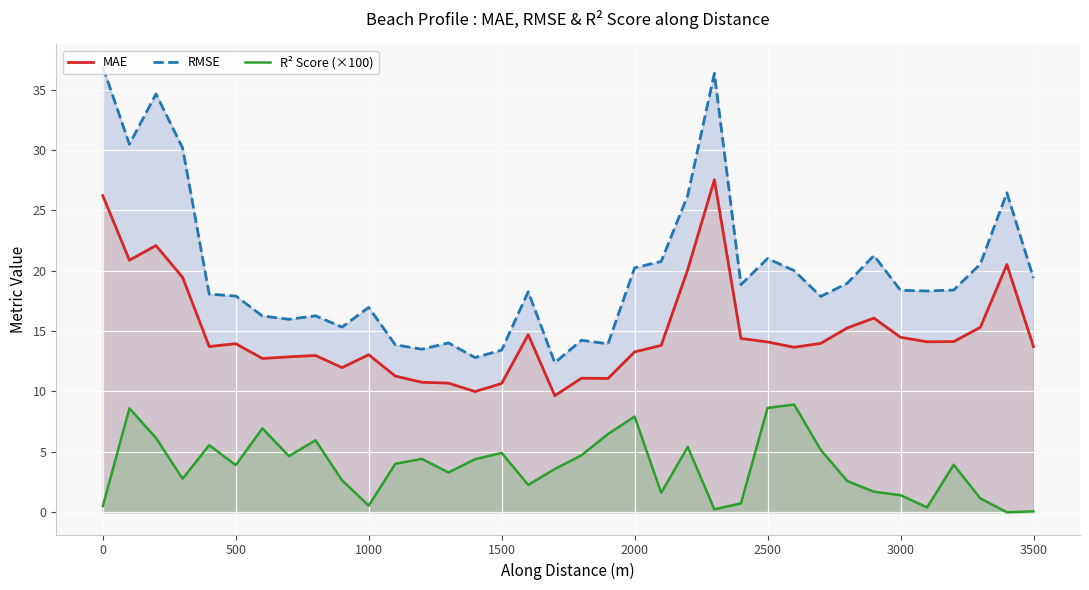

How many categories are shown in the chart?

36